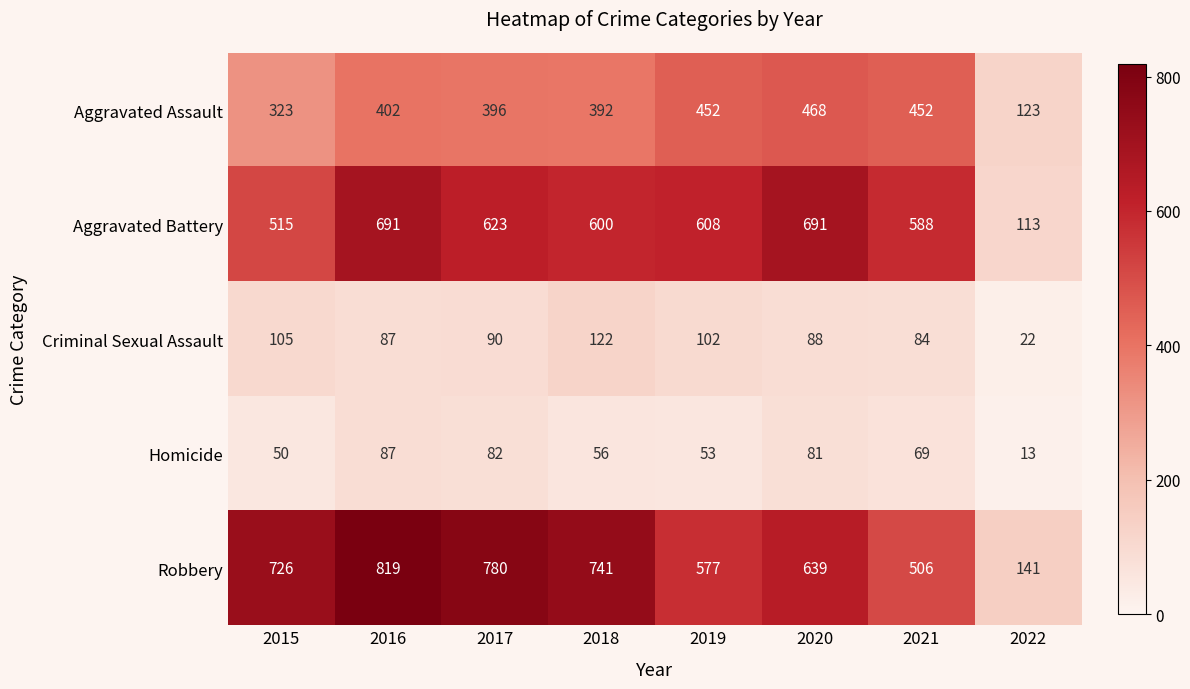

What is the greatest value displayed?

819